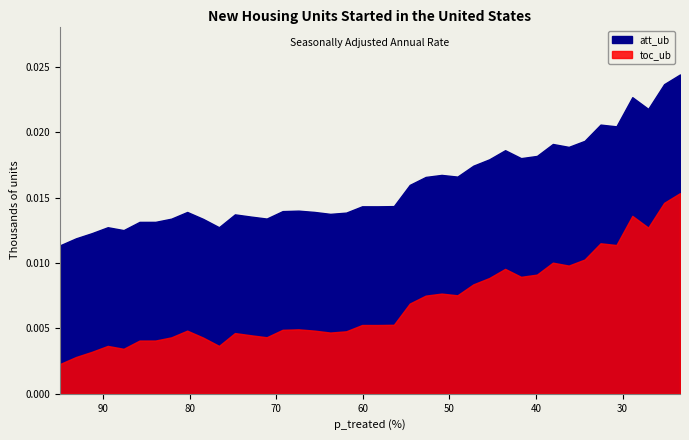

List the series in order of their peak value, lowest first.

toc_ub, att_ub